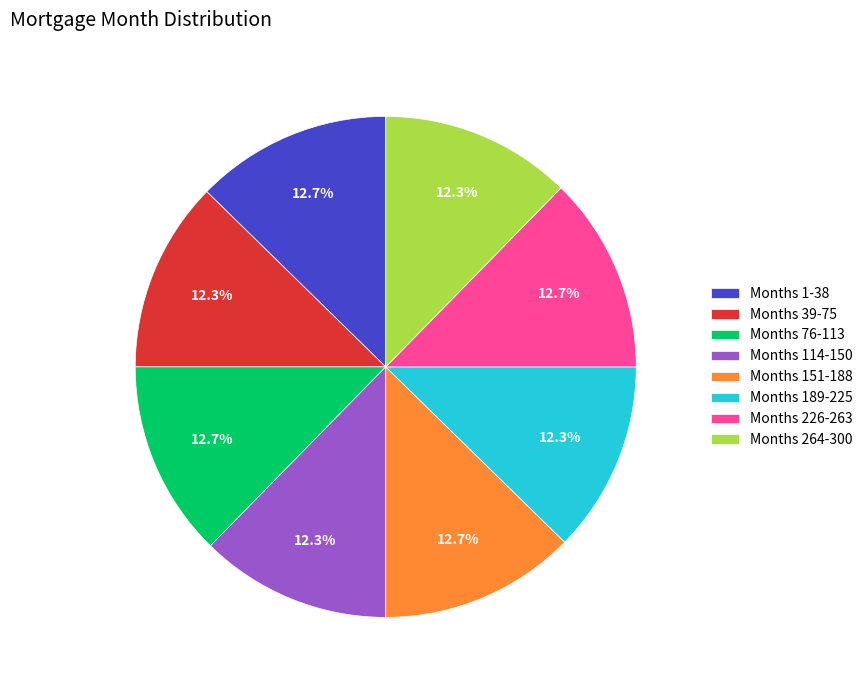

Does any single category account for the majority?

No